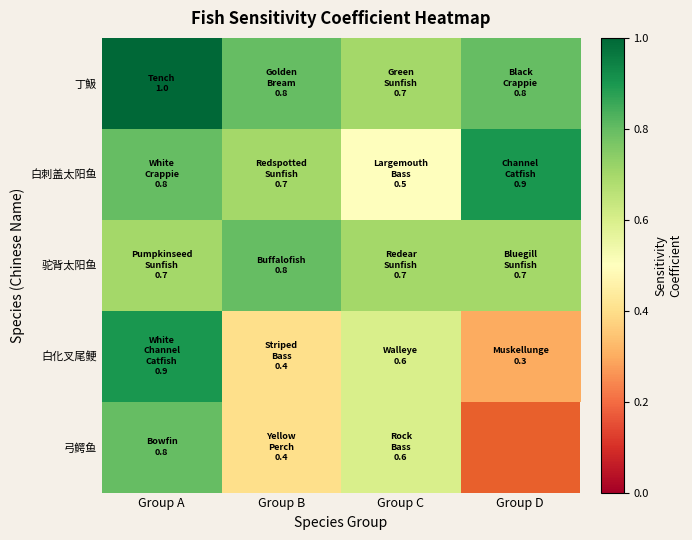

List the labels in order of 白化叉尾鲠 value, smallest first.

Group D, Group B, Group C, Group A